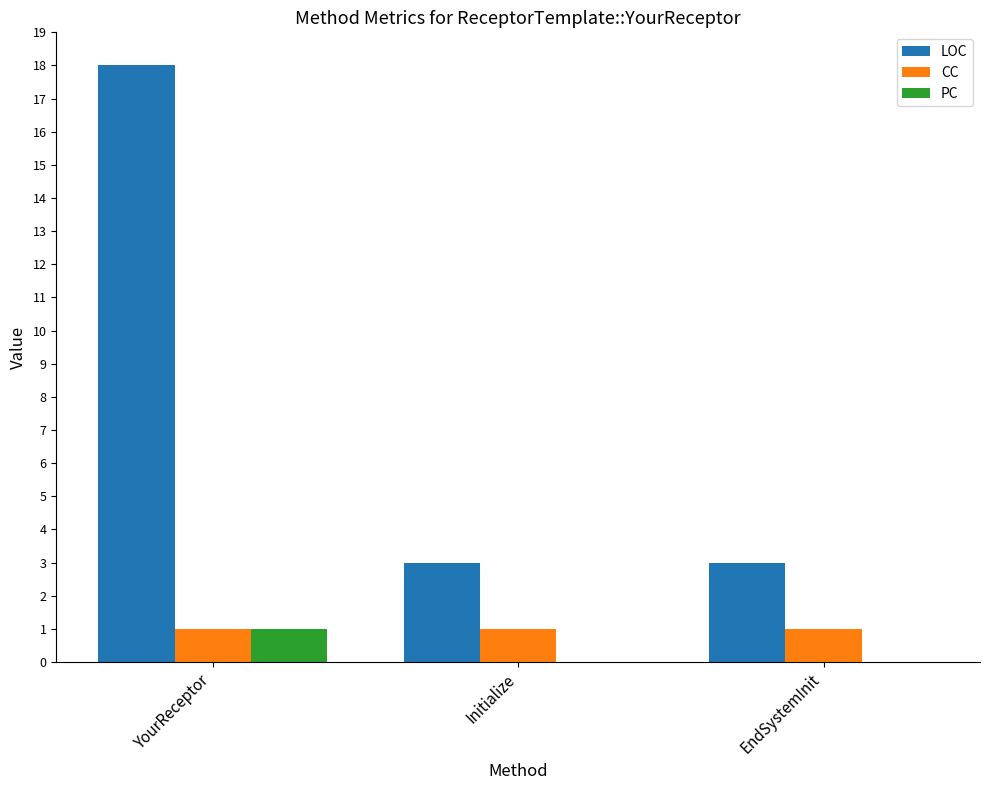

Which series has the largest range (max minus min)?

LOC